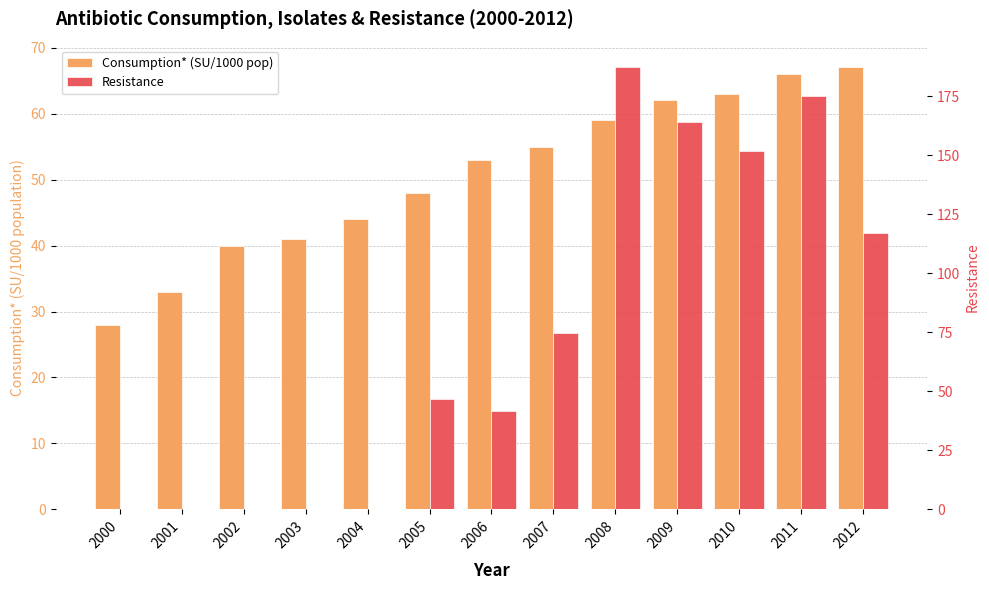

List the series in order of their peak value, highest first.

Resistance, Consumption* (SU/1000 pop)